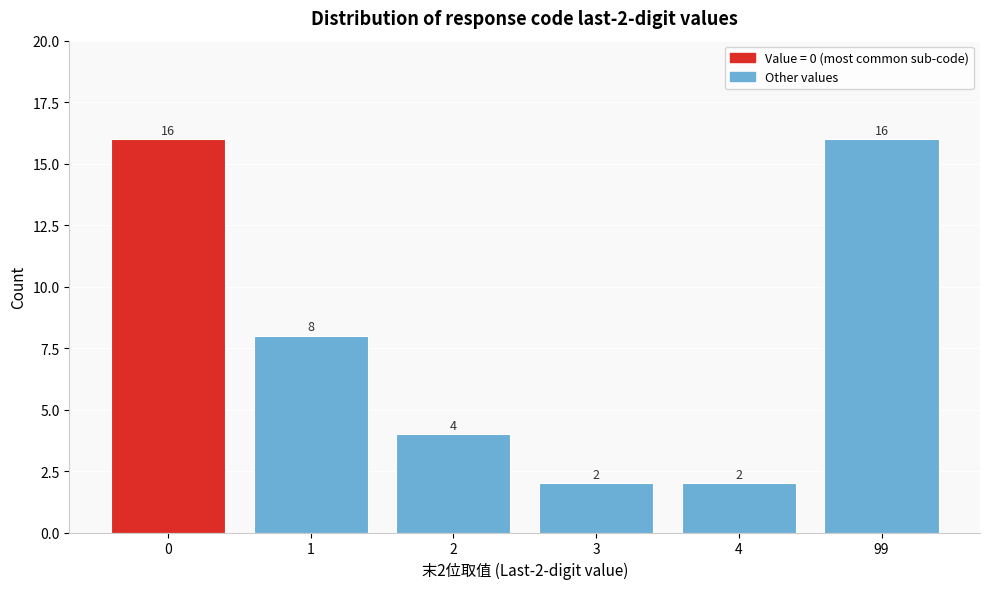

Reading left to right, extract all data points from this chart.

0=16	1=8	2=4	3=2	4=2	99=16